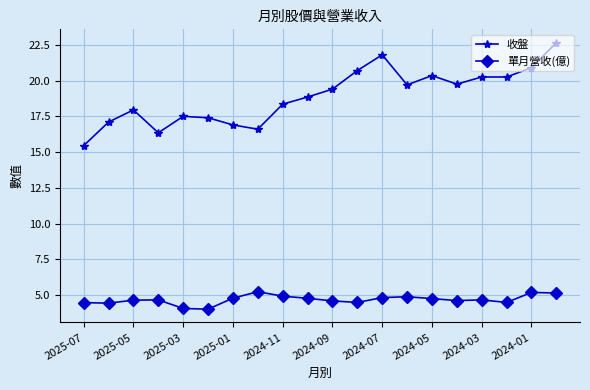

True or false: 單月營收(億) has more than 2 points higher than both neighbors.

True